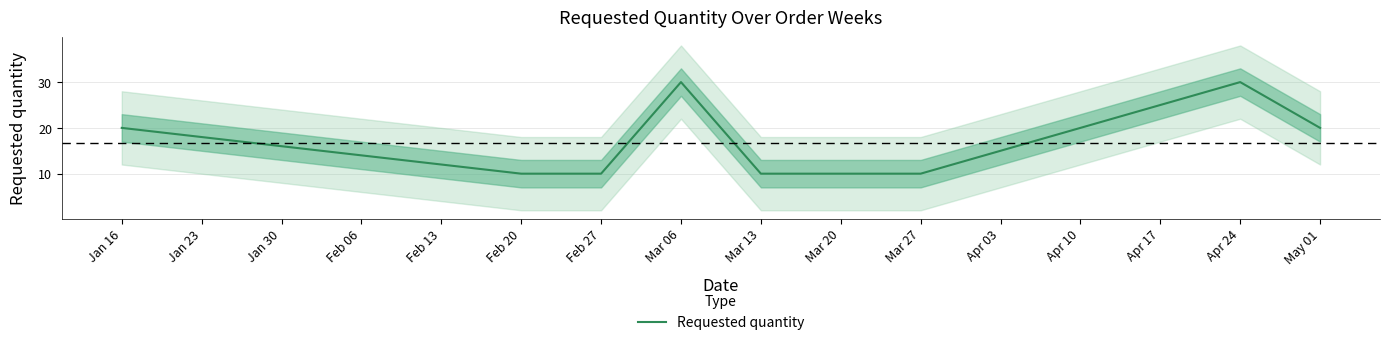

The value of Requested quantity at Feb 20 is 6. True or false?

False